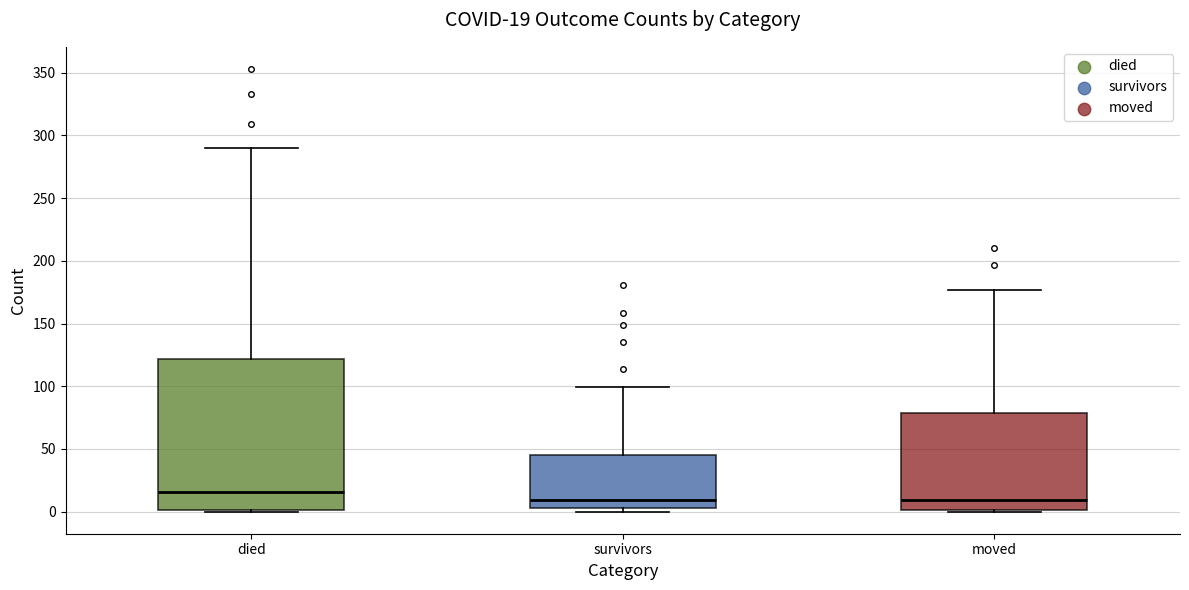

Which box is the tallest, from its lower edge to its upper edge?

died